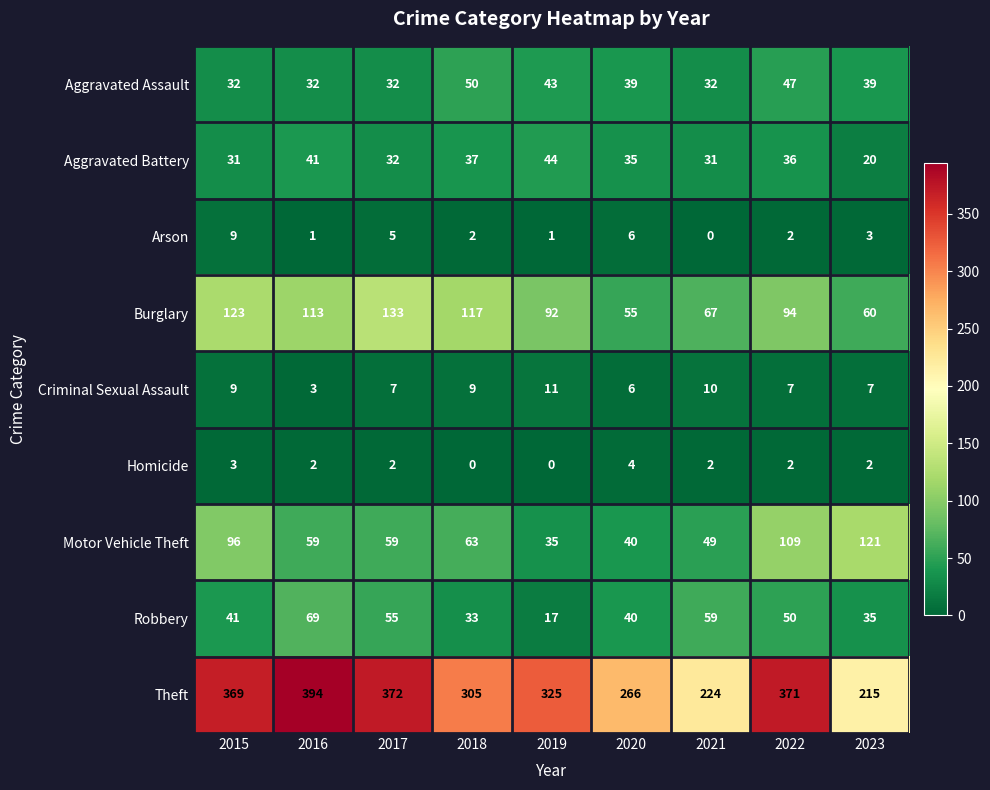

What is the sum of the Arson values at 2022 and 2018?

4